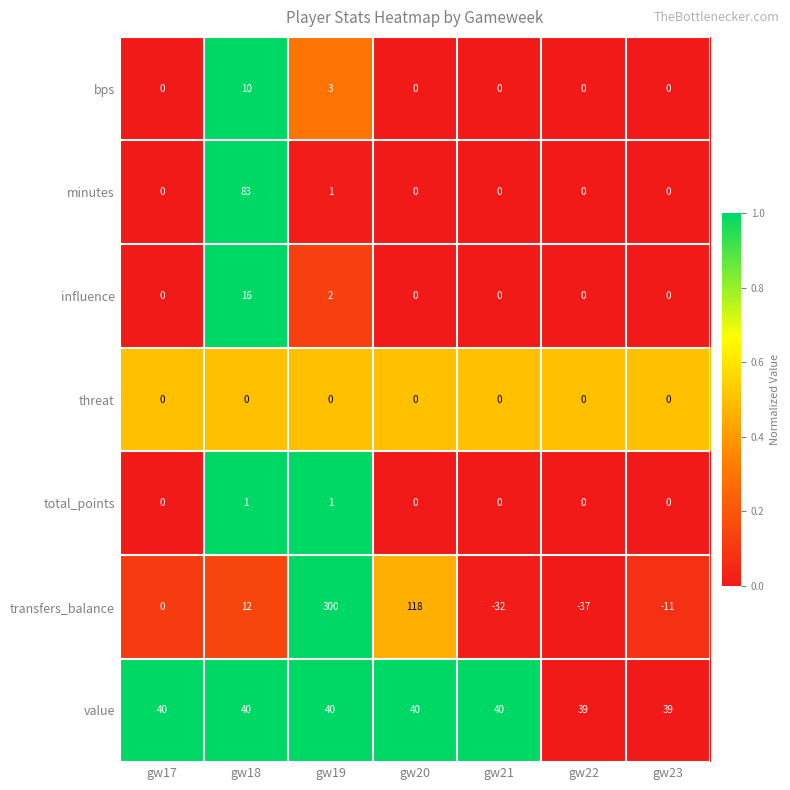

What is the maximum value shown in the chart?

300